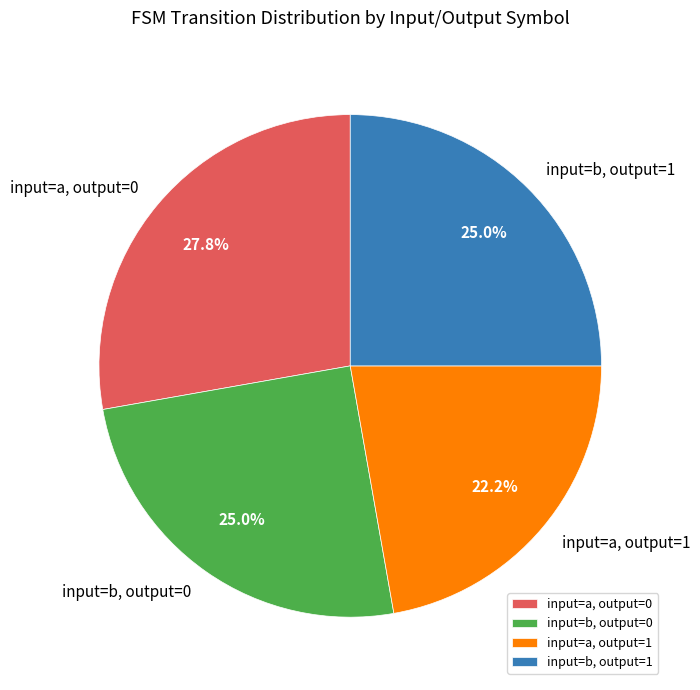

What is the largest slice in the pie chart?

input=a, output=0